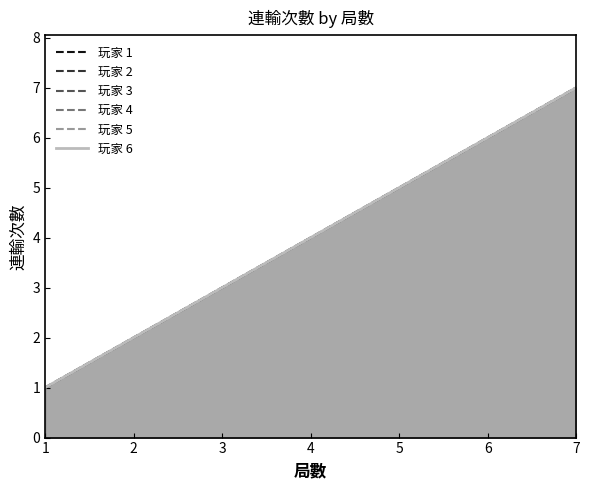

True or false: 玩家 2 and 玩家 3 intersect in this chart.

False